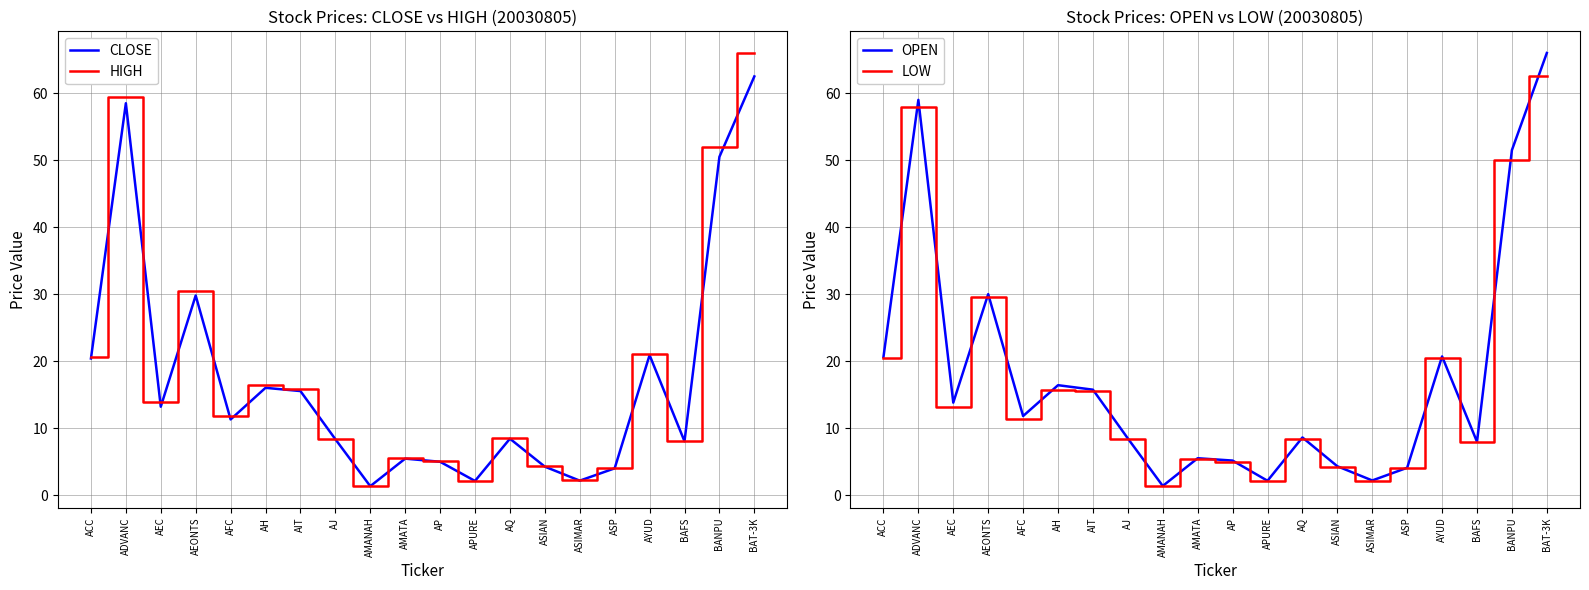

Is this an area chart (filled region under the line)?

No